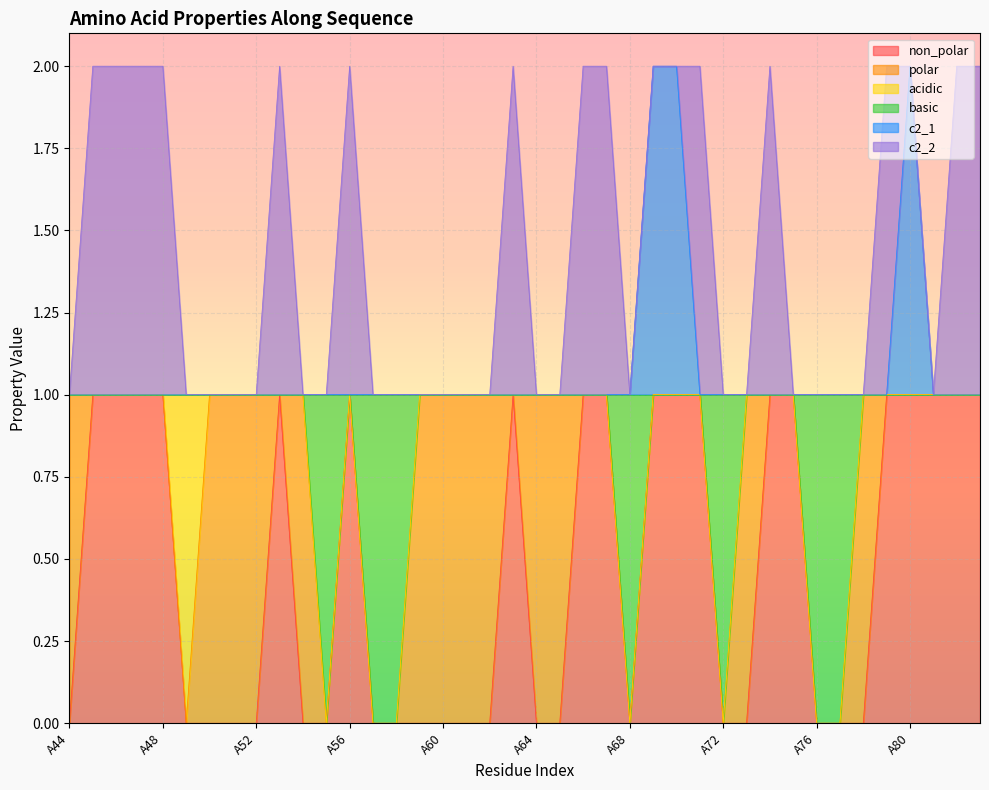

What are all the series names shown in the legend?

non_polar, polar, acidic, basic, c2_1, c2_2